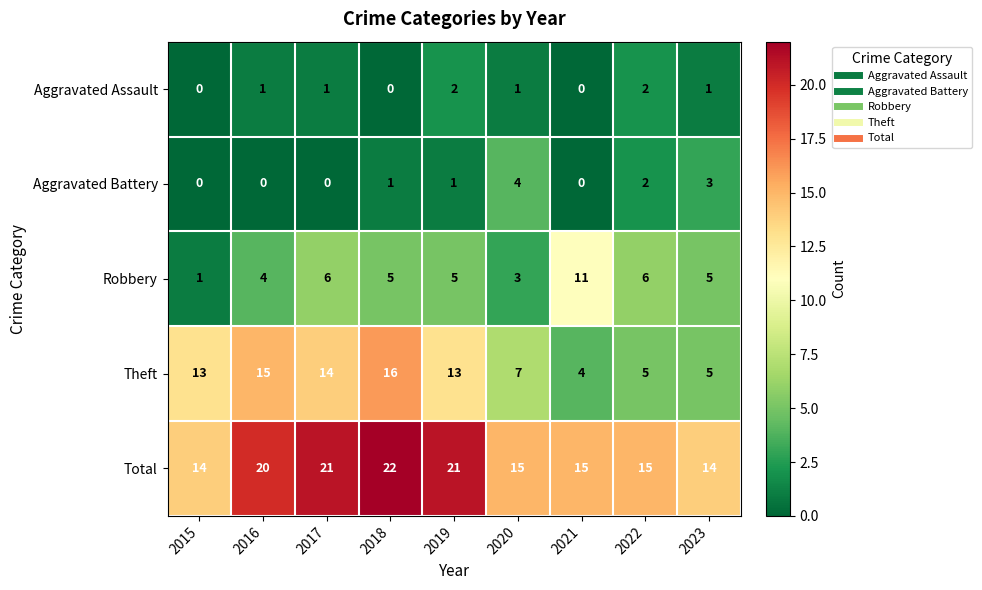

At which category is the sum across all series the highest?

2018